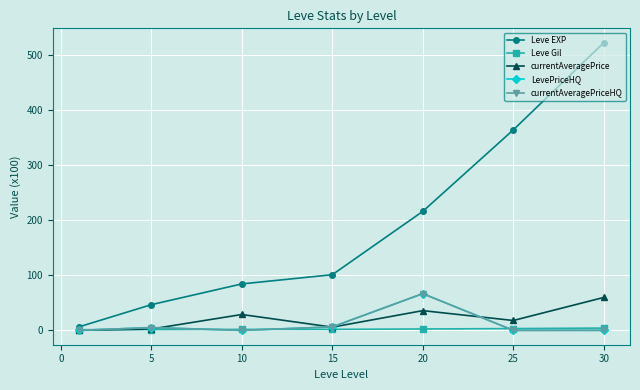

Which series has the widest spread of values?

Leve EXP